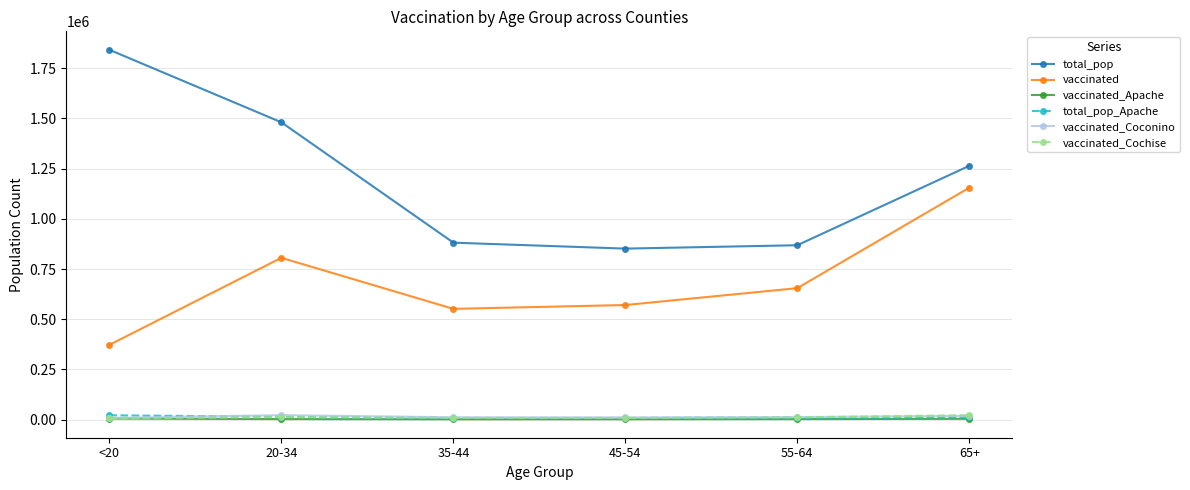

True or false: vaccinated_Coconino and vaccinated intersect in this chart.

False